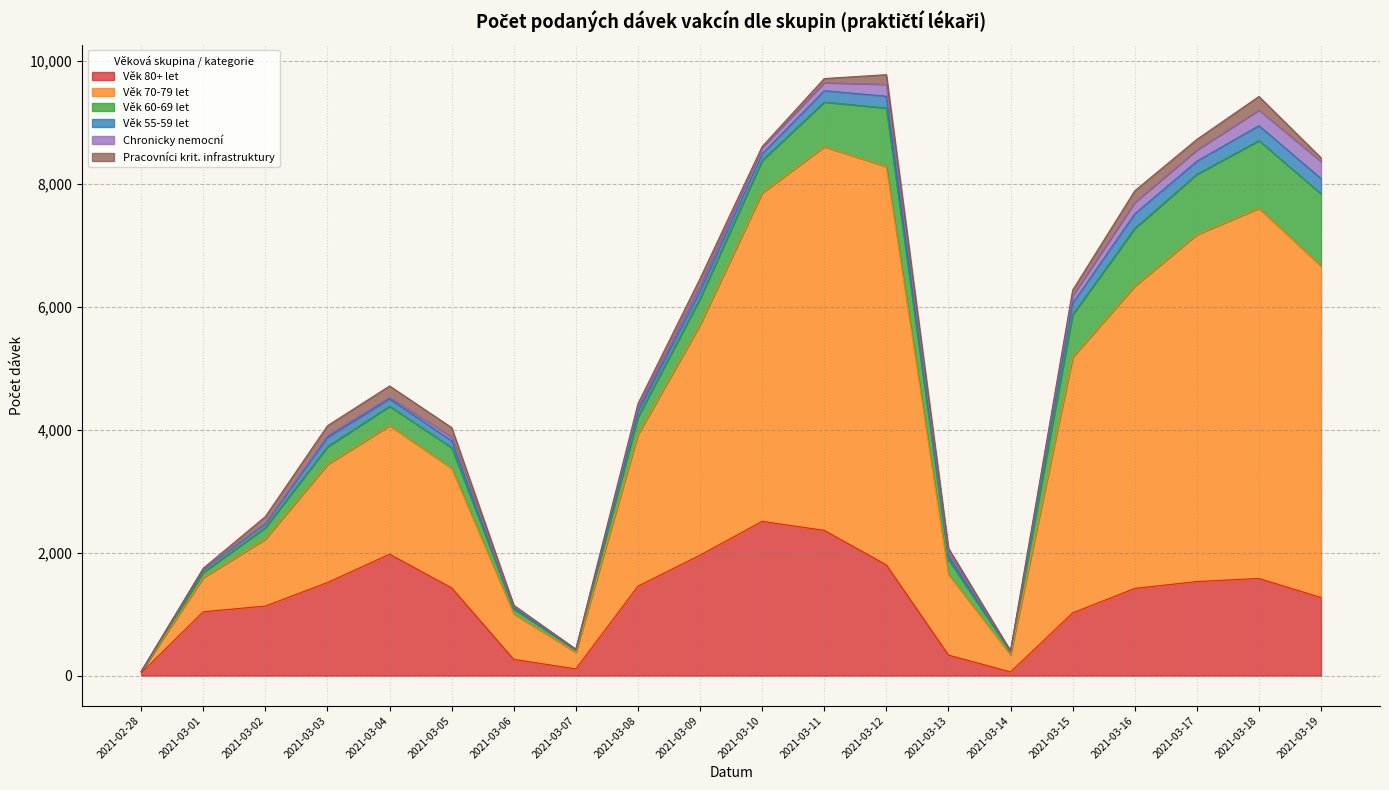

What is the greatest value displayed?

6484